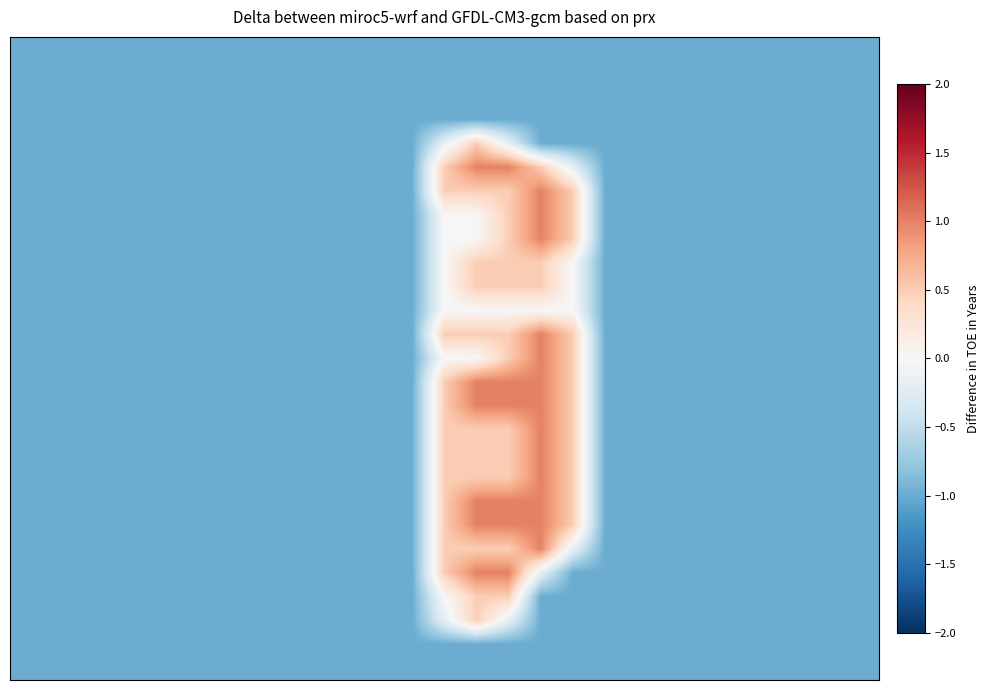

What is the smallest value displayed?

-1.0